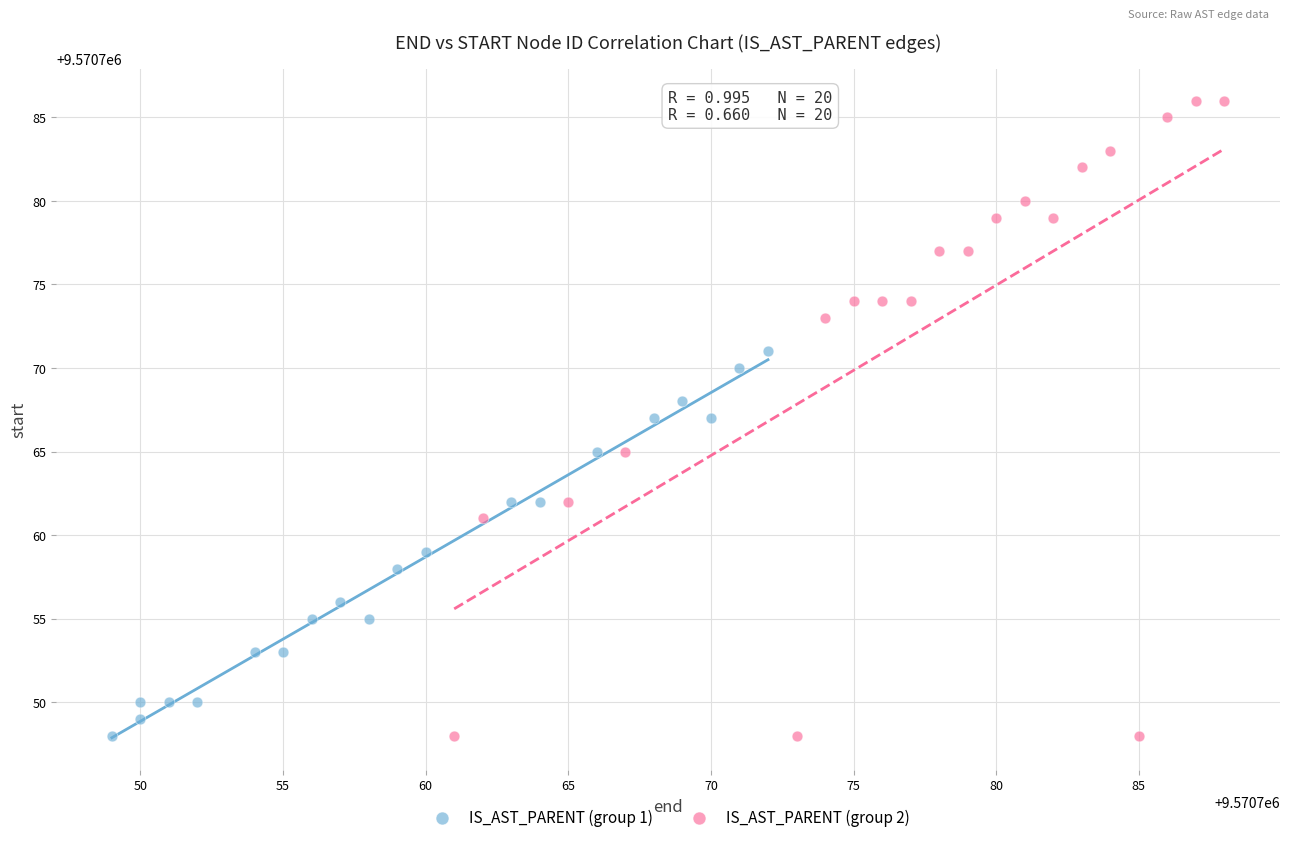

Which series has the largest Y range (max minus min)?

IS_AST_PARENT (group 2)